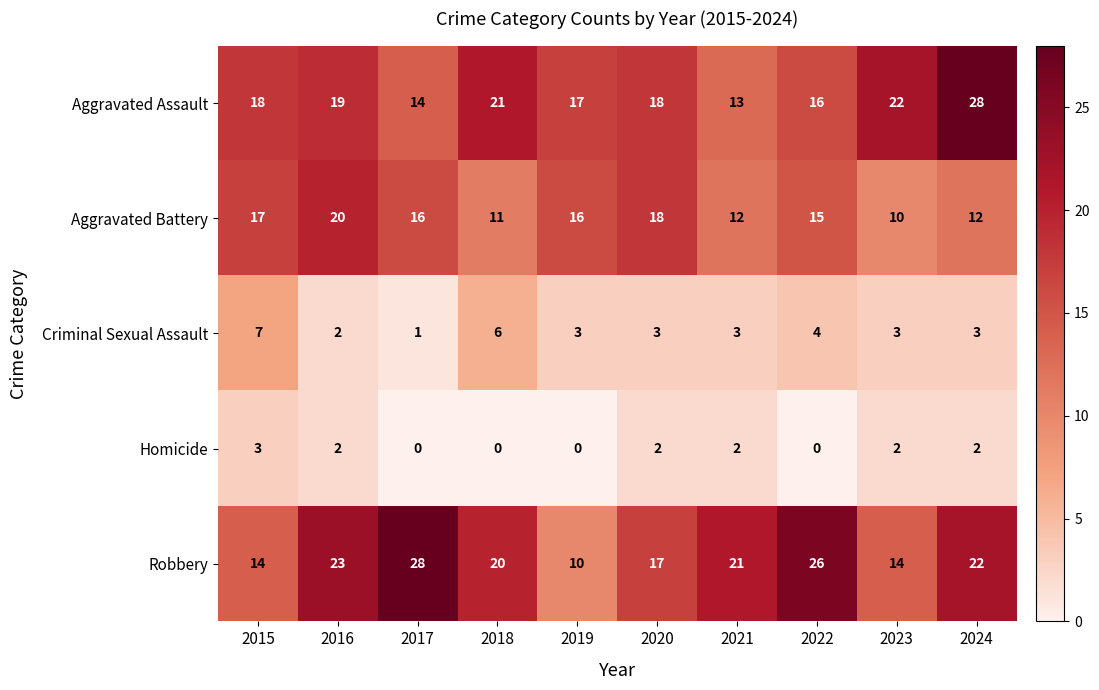

What is the sum of the Aggravated Battery values at 2016 and 2018?

31